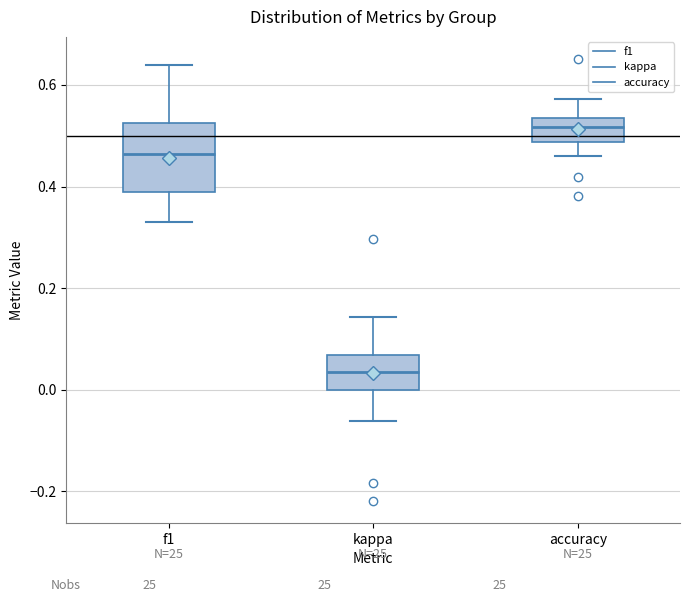

Reading left to right, transcribe this box plot: for each box, give where its median line is, the range the box spans, and where its two whiskers end, as read against the y-axis. The values are not printed on the chart, so give them approximately, as read against the axis.

f1: median 0.46, box 0.38 to 0.52, whiskers 0.34 to 0.64
kappa: median 0.04, box 0.00 to 0.06, whiskers -0.06 to 0.14
accuracy: median 0.52, box 0.48 to 0.54, whiskers 0.46 to 0.58